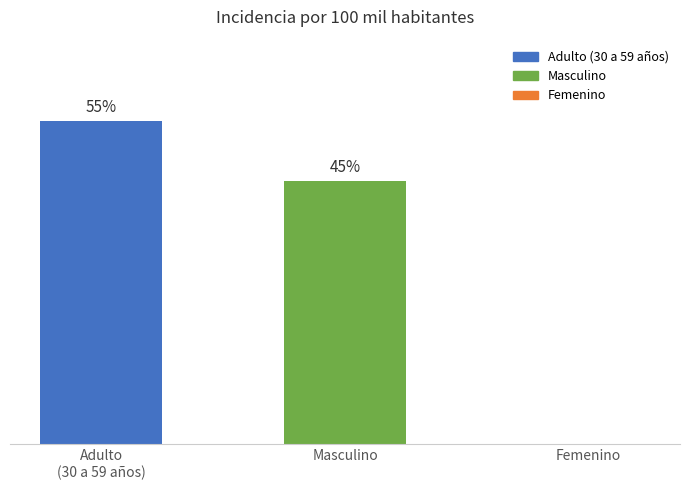

Are the bars horizontal?

No